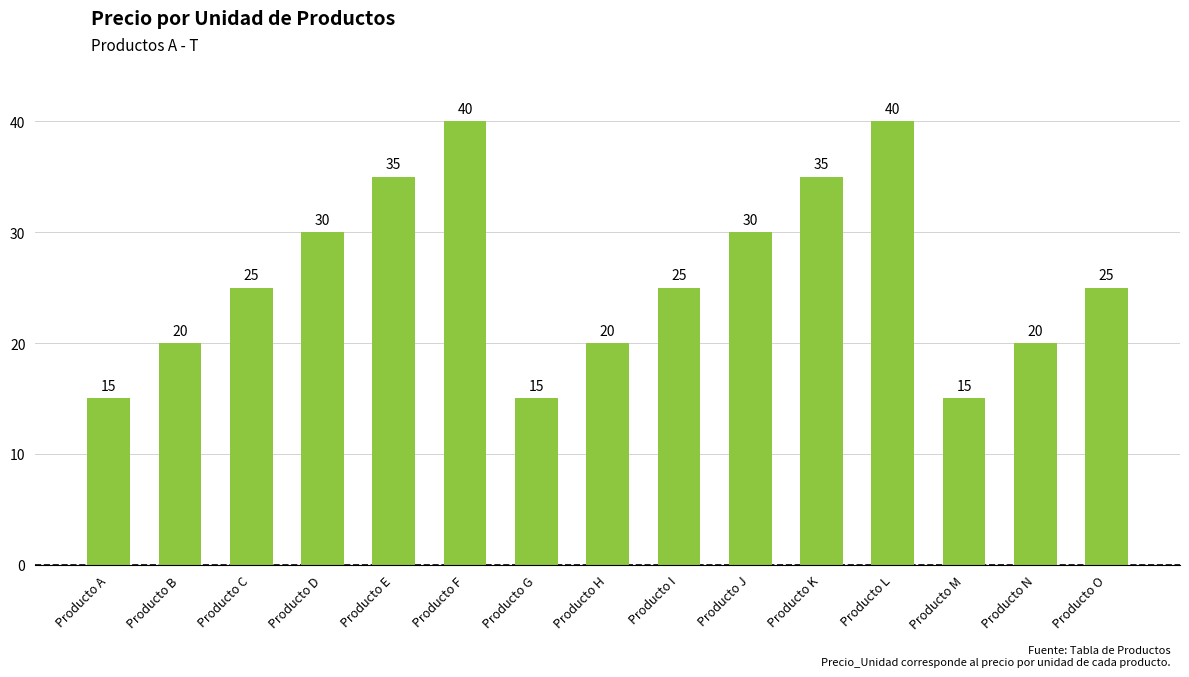

What is the approximate value at Producto J?

30